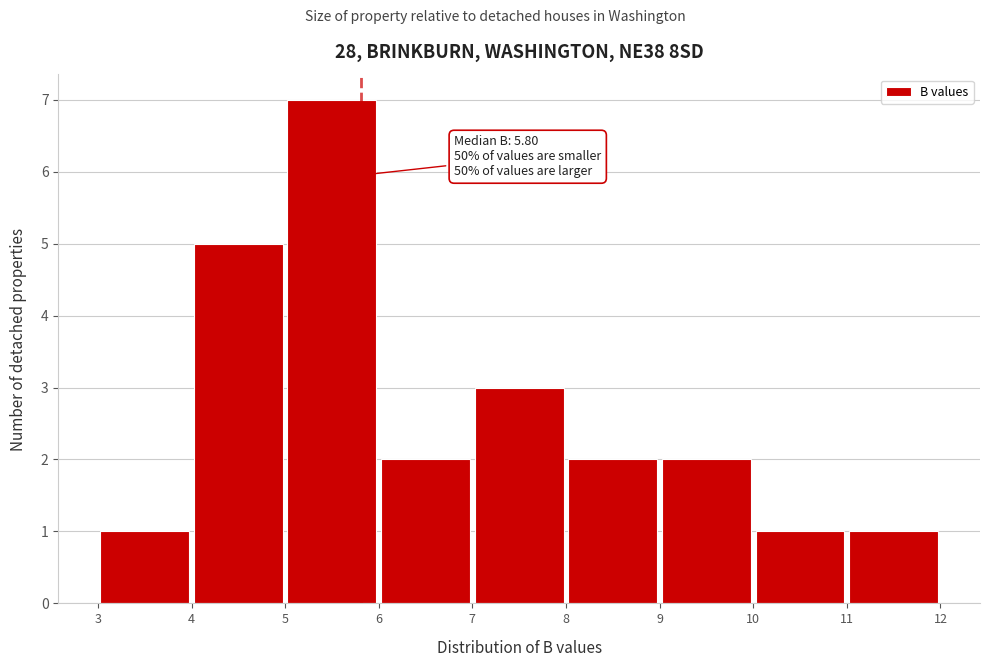

Over which range of the x-axis is the bar tallest?

5 to 6